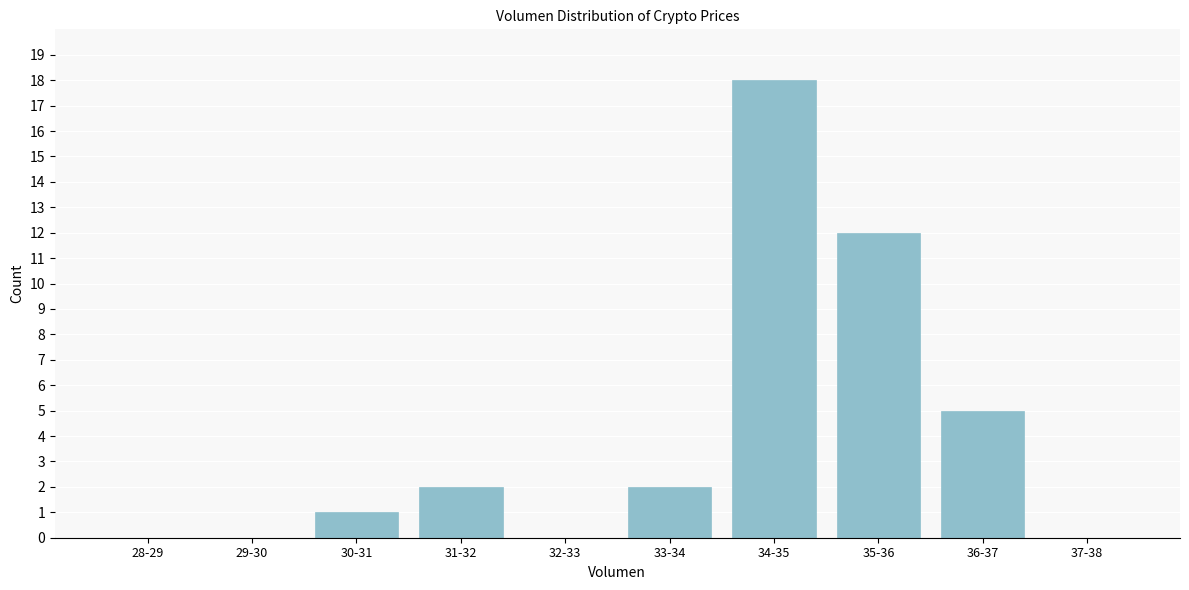

Reading right to left, extract all data points from this chart.

37-38=0	36-37=5	35-36=12	34-35=18	33-34=2	32-33=0	31-32=2	30-31=1	29-30=0	28-29=0